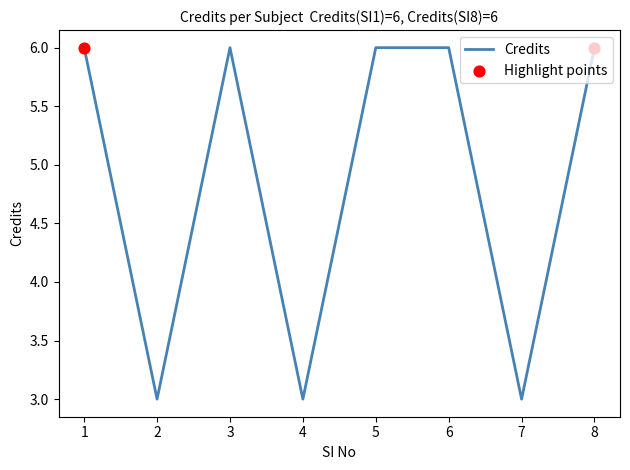

Approximately how many times larger is the value at 7 compared to 6?

0.5